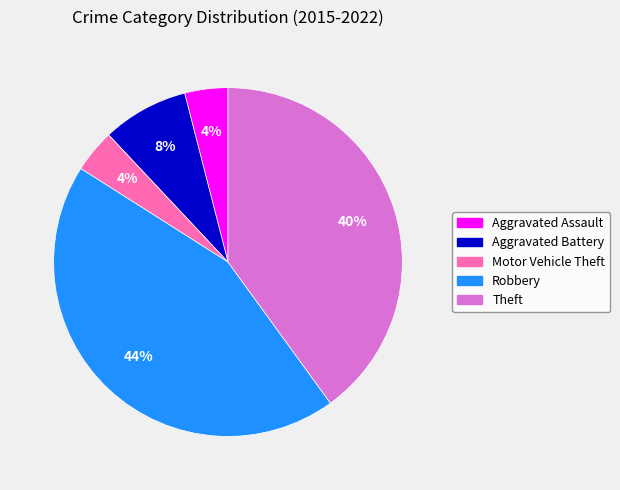

The Robbery slice represents 52% of the pie. True or false?

False